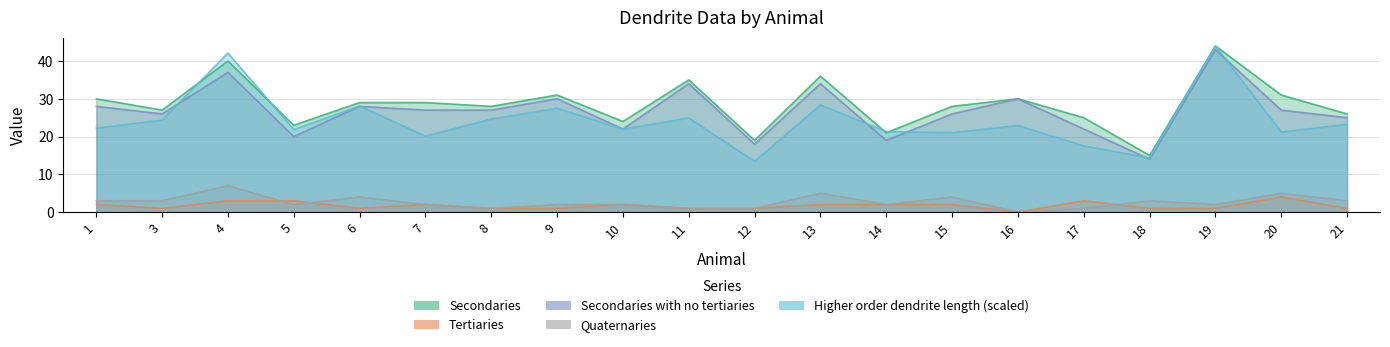

Is it true that Quaternaries equals 3.0 at 21?

True